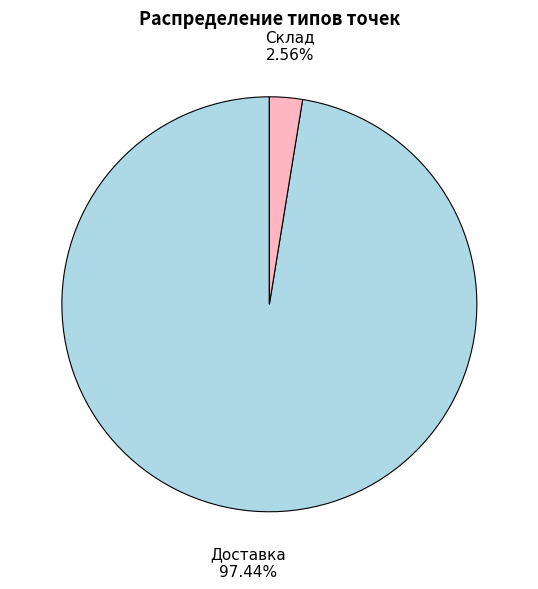

What is the majority slice?

Доставка